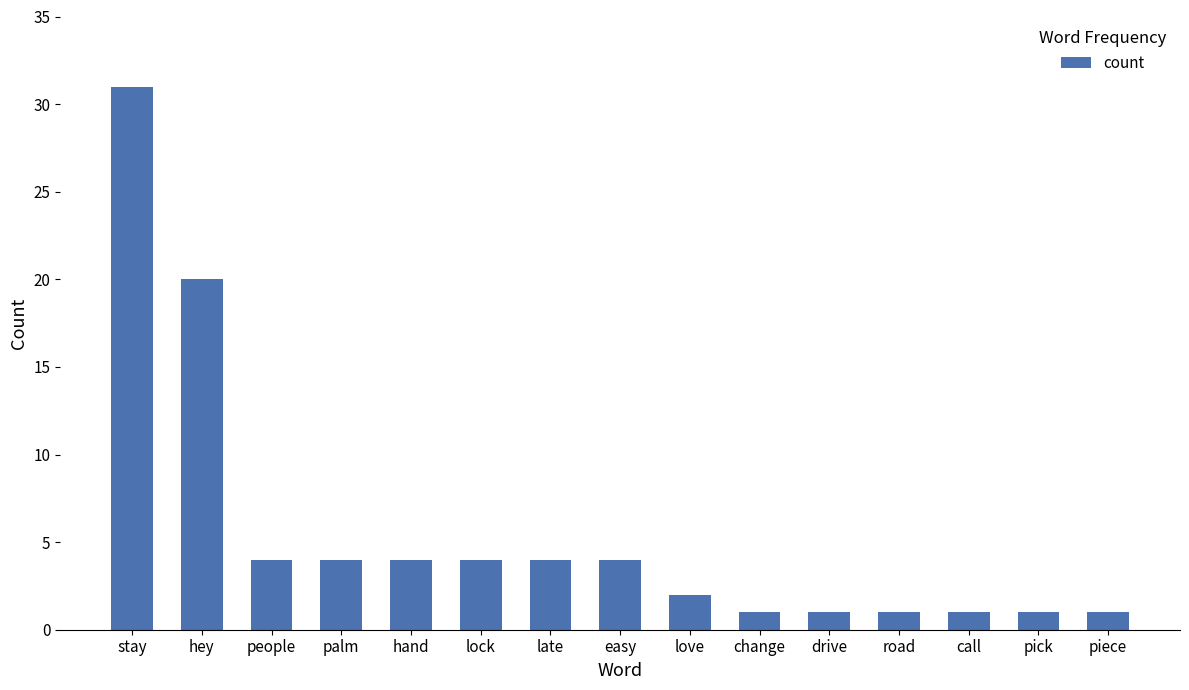

Count the number of data series in this chart.

1